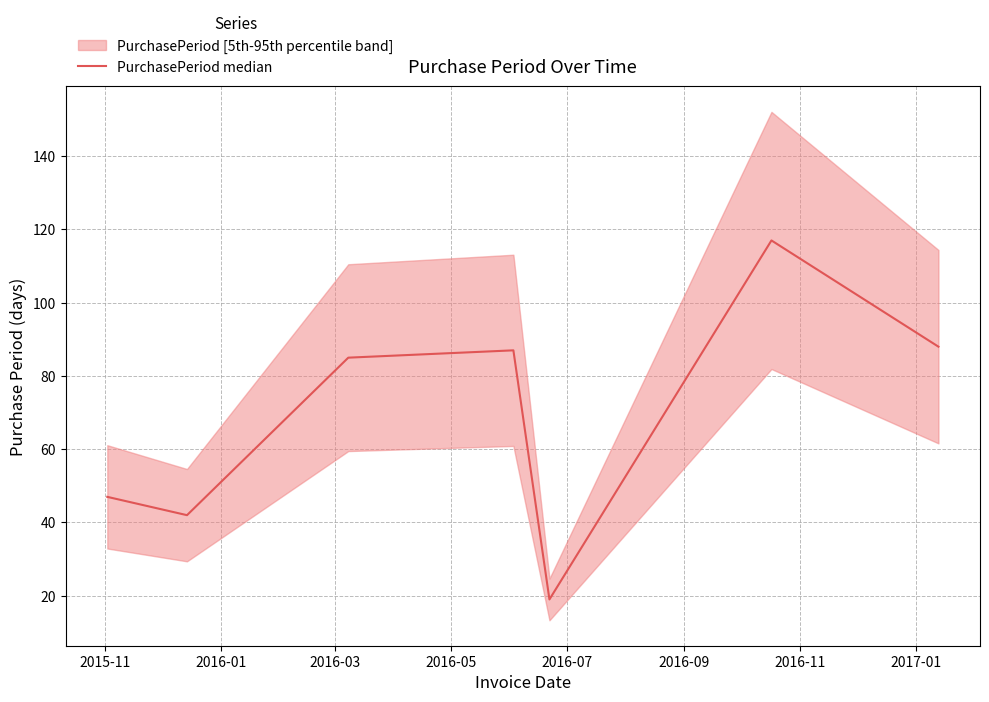

The chart shows a value of 47 at 2015-11. True or false?

True